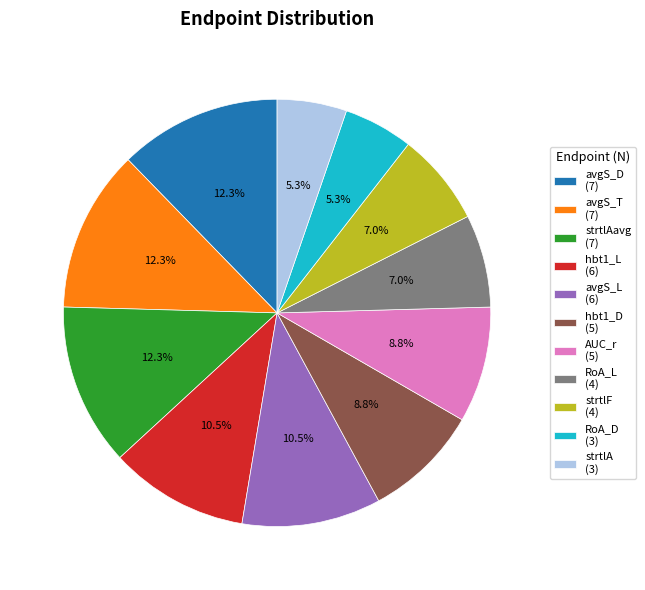

Between hbt1_L (6) and strtlAavg (7), which is larger?

strtlAavg (7)